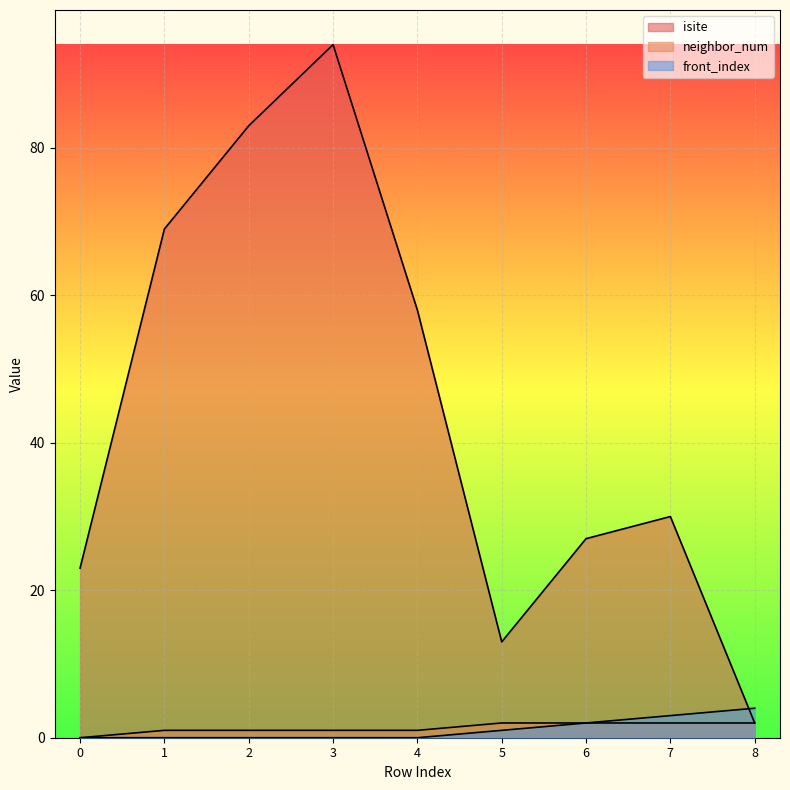

How many data points in neighbor_num are above 1?

4